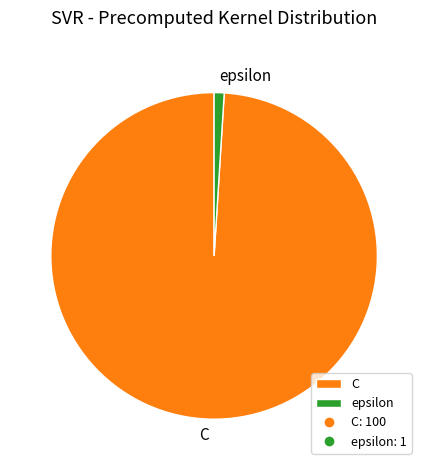

What is the ratio of the value at C to the value at epsilon?

100.0